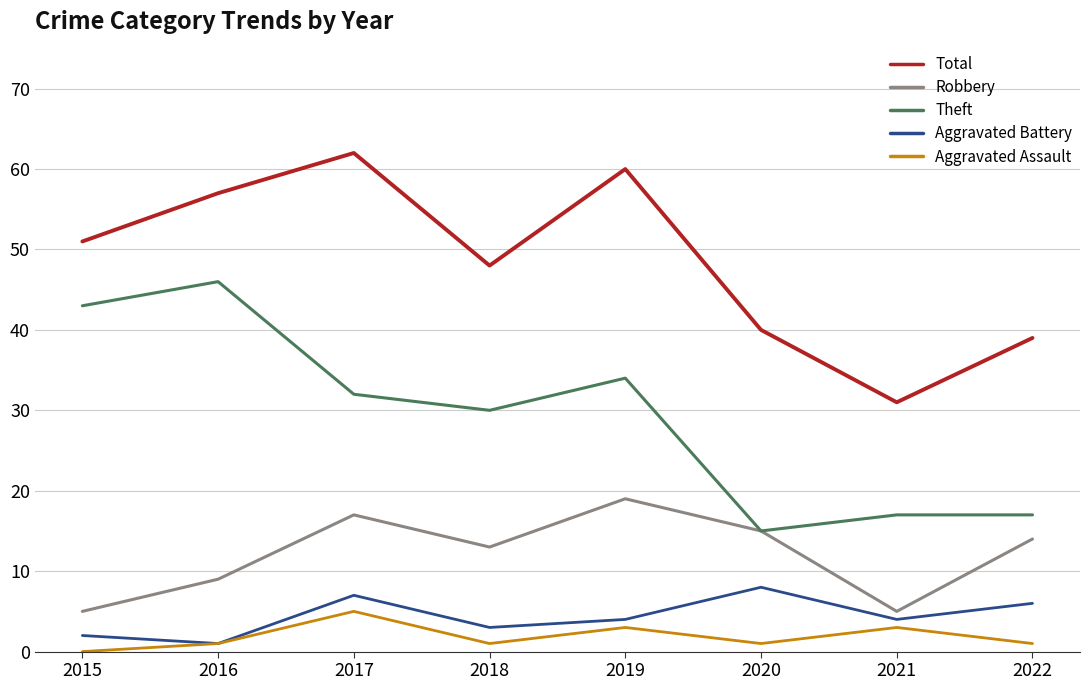

True or false: Robbery and Aggravated Assault cross at least once.

False